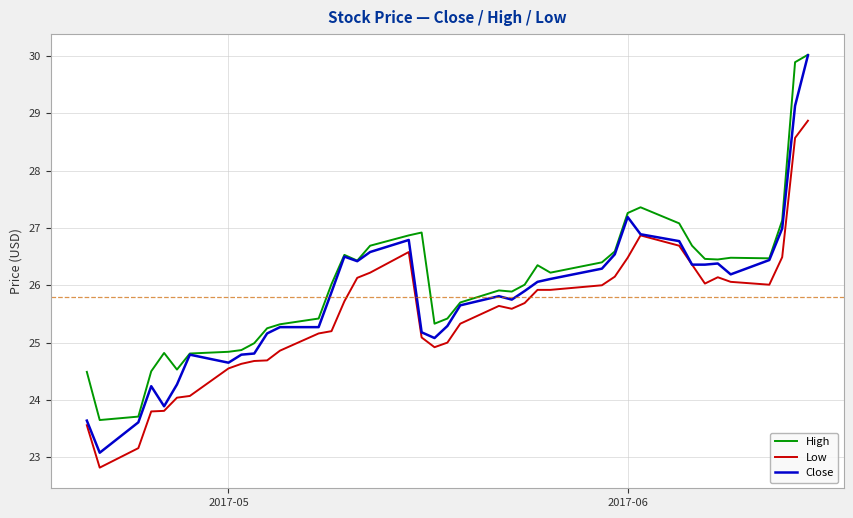

How many lines are shown in the chart?

3